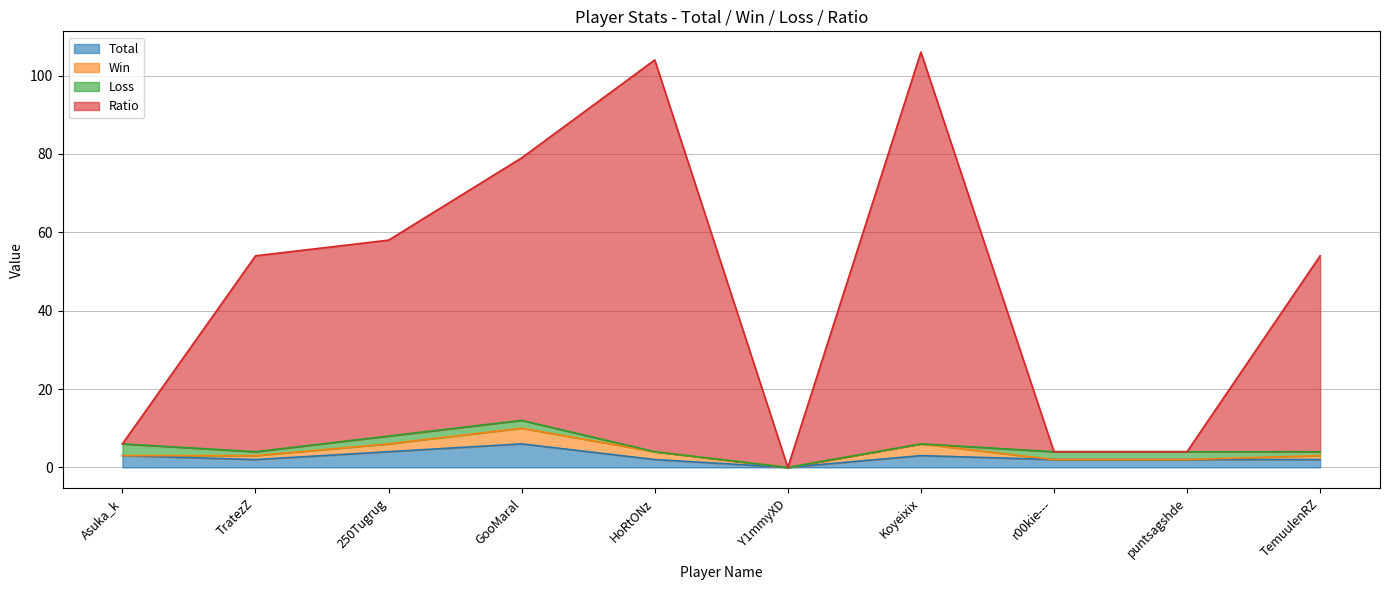

What position from the right is r00kie---?

3